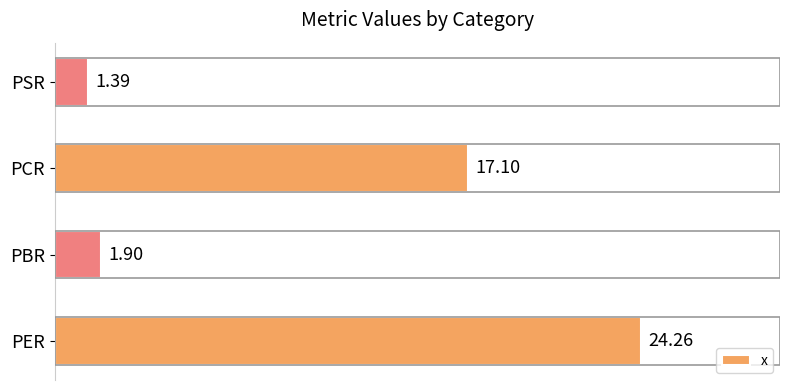

What is the difference between the second highest and second lowest values?

15.2